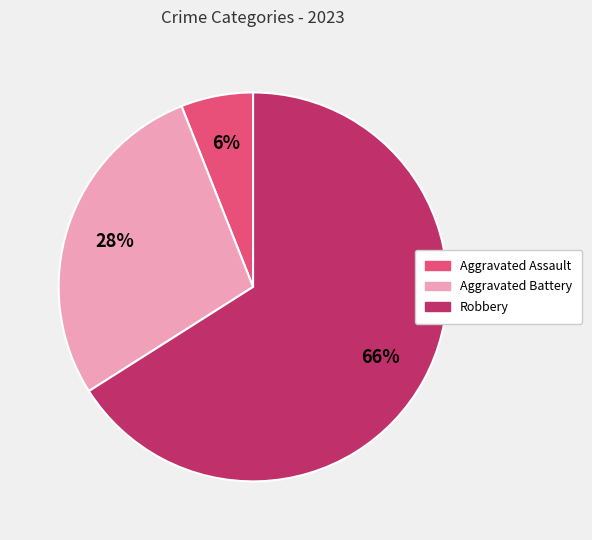

Which has a higher value, Aggravated Battery or Aggravated Assault?

Aggravated Battery